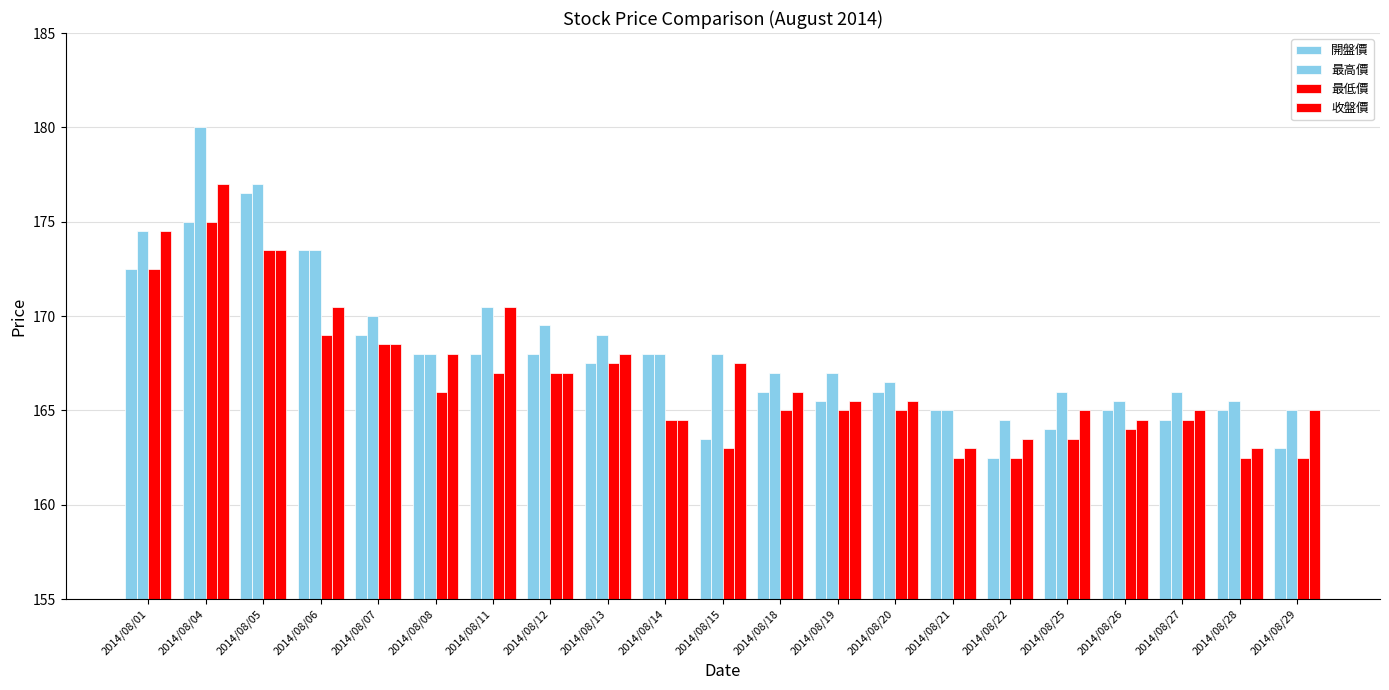

What is the value of the 最高價 bar at the 9th from the left?

169.0